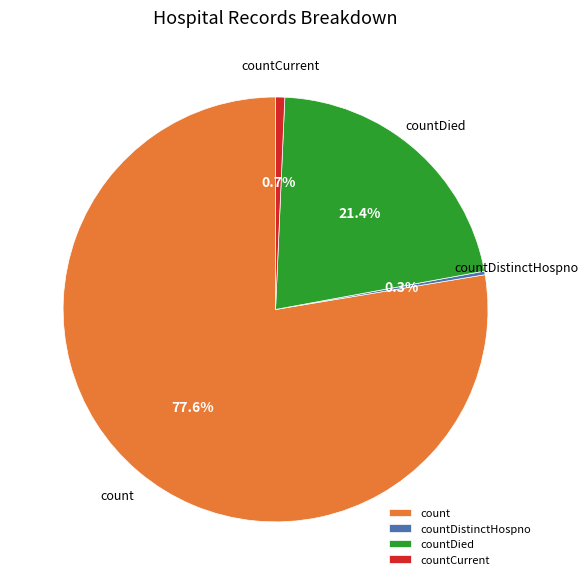

To the nearest percent, what is the average slice percentage?

25%